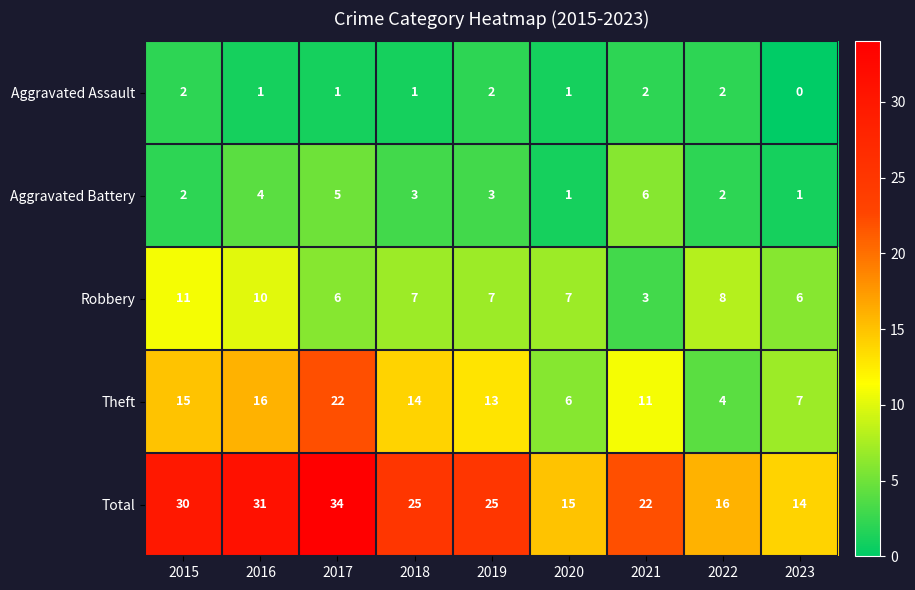

Rank the series by their maximum value, from highest to lowest.

Total, Theft, Robbery, Aggravated Battery, Aggravated Assault